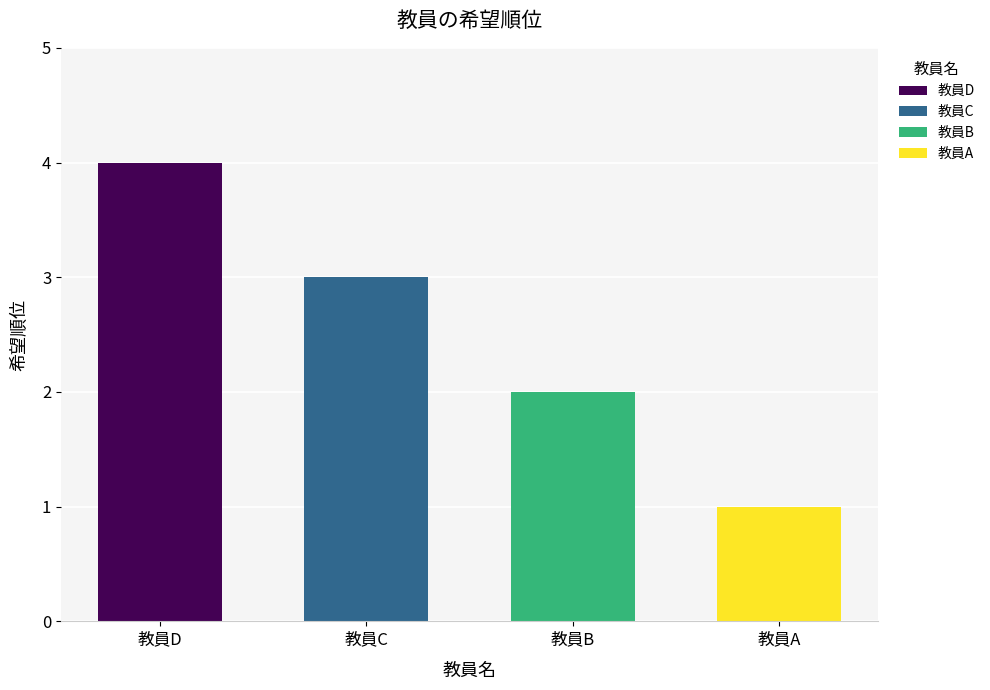

What is the greatest value displayed?

4